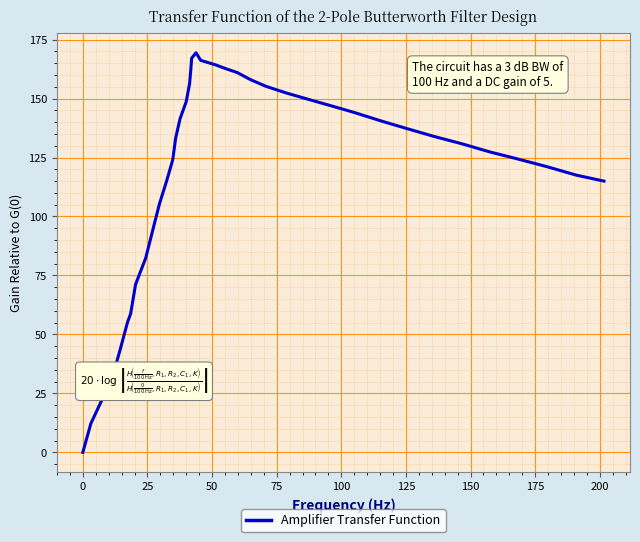

What is the difference between the maximum and minimum values?

169.4